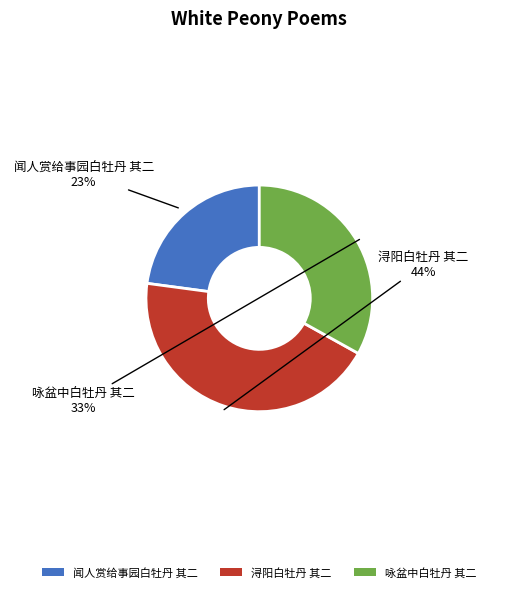

The 浔阳白牡丹 其二 slice represents 33% of the pie. True or false?

False